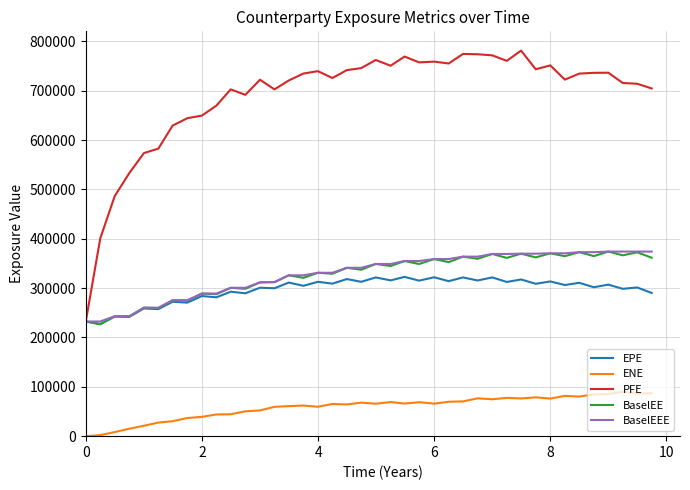

How many values in the ENE series are below 65866?

20